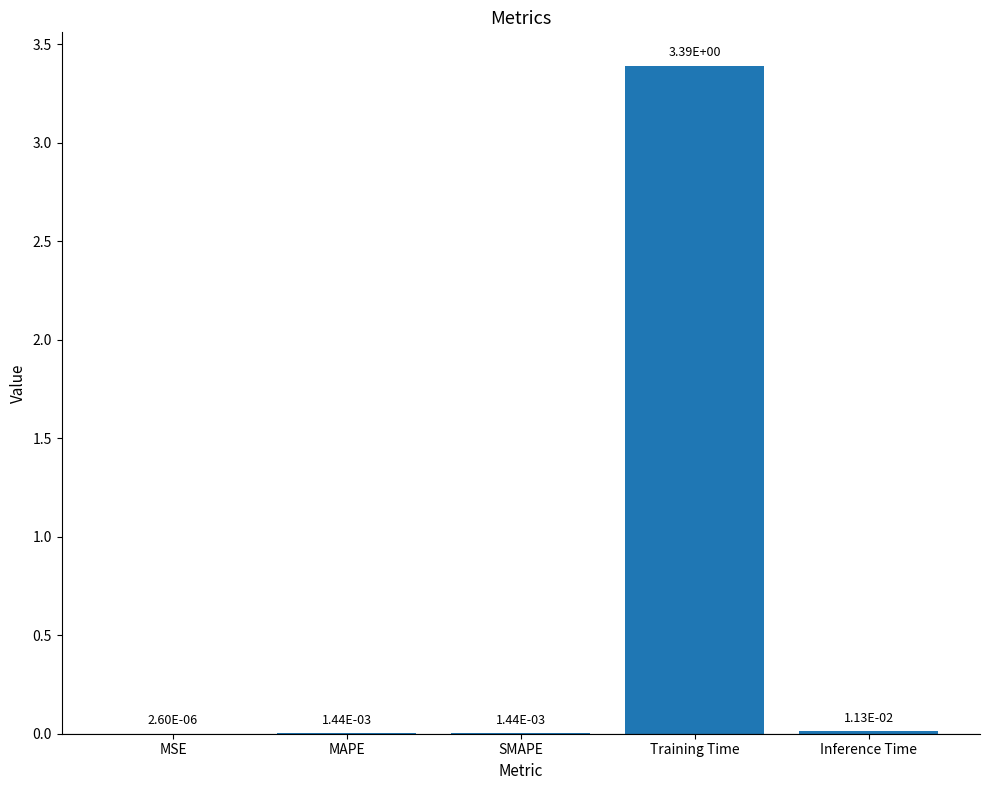

How many distinct data groups are displayed?

1